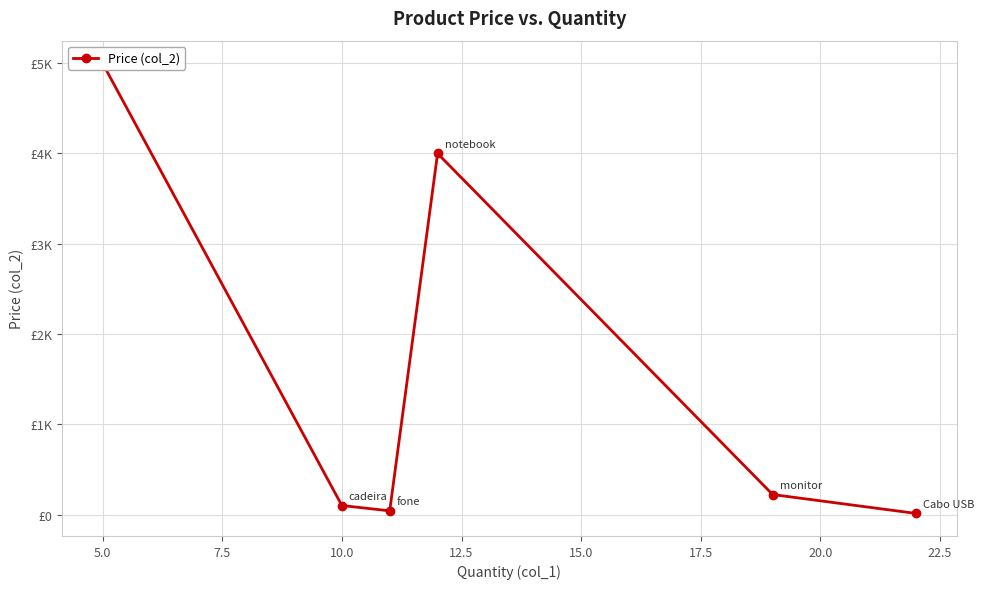

Reading left to right, extract all data points from this chart.

5000.0	101.0	42.0	4000.0	222.5	13.0